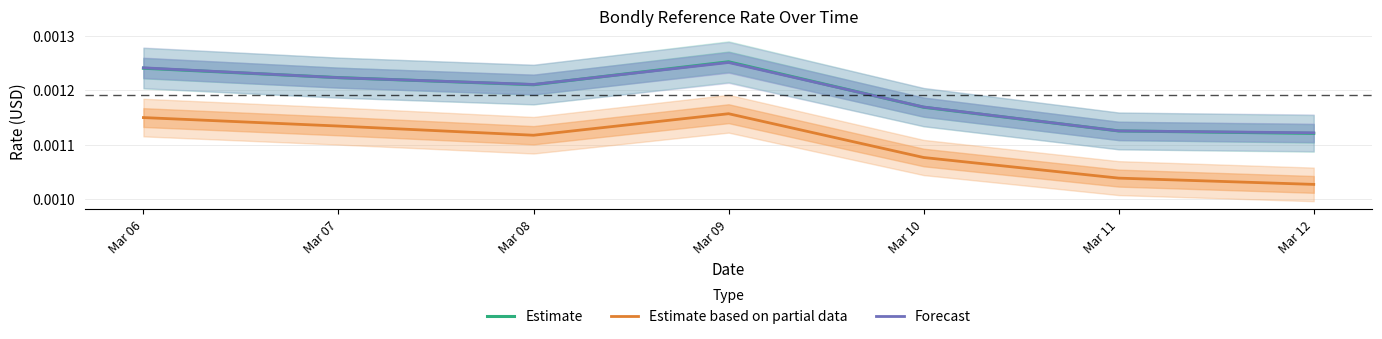

Which series has the largest range (max minus min)?

Estimate